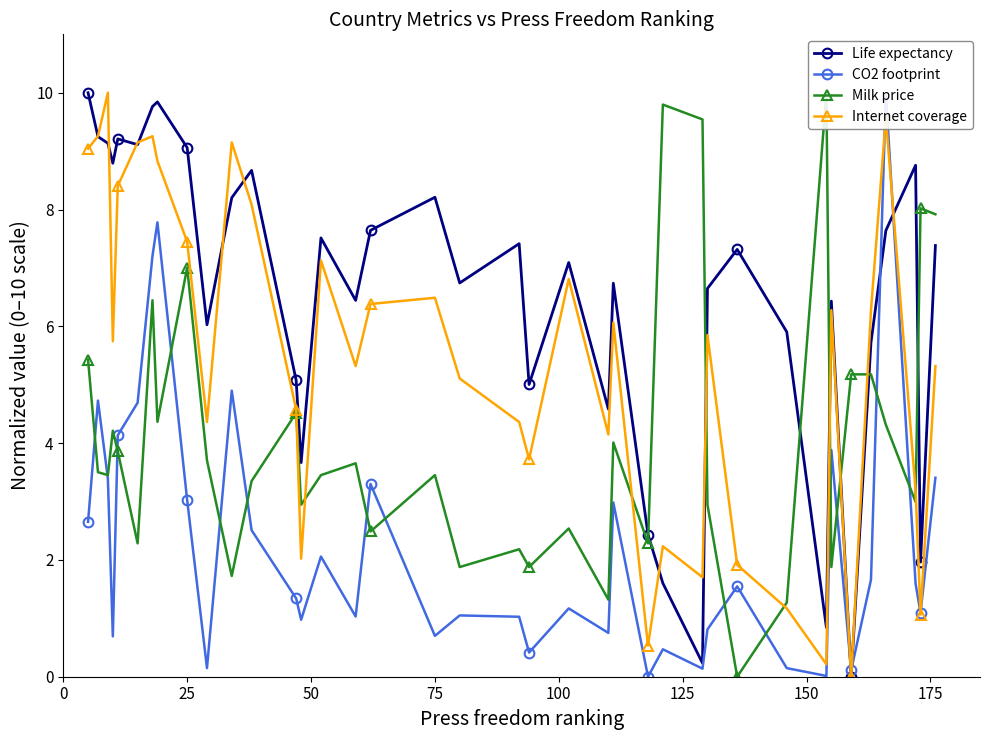

Reading left to right, extract all data points from this chart.

Life expectancy: 10.0	9.2	9.1	8.8	9.2	9.1	9.8	9.8	9.1	6.0	8.2	8.7	5.1	3.7	7.5	6.4	7.6	8.2	6.7	7.4	5.0	7.1	4.6	6.7	2.4	1.6	0.2	6.6	7.3	5.9	0.8	6.4	0.0	5.7	7.6	8.8	2.0	7.4
CO2 footprint: 2.7	4.7	3.4	0.7	4.1	4.7	7.2	7.8	3.0	0.1	4.9	2.5	1.3	1.0	2.1	1.0	3.3	0.7	1.0	1.0	0.4	1.2	0.8	3.0	0.0	0.5	0.1	0.8	1.5	0.1	0.0	3.9	0.1	1.7	10.0	1.6	1.1	3.4
Milk price: 5.4	3.5	3.5	4.2	3.9	2.3	6.4	4.4	7.0	3.7	1.7	3.4	4.5	2.9	3.5	3.7	2.5	3.5	1.9	2.2	1.9	2.5	1.3	4.0	2.3	9.8	9.5	2.9	0.0	1.3	10.0	1.9	5.2	5.2	4.3	3.0	8.0	7.9
Internet coverage: 9.0	9.3	10.0	5.7	8.4	9.1	9.3	8.8	7.4	4.4	9.1	8.1	4.6	2.0	7.1	5.3	6.4	6.5	5.1	4.4	3.7	6.8	4.1	6.1	0.5	2.2	1.7	5.9	1.9	1.2	0.2	6.3	0.0	6.3	9.6	3.2	1.1	5.3